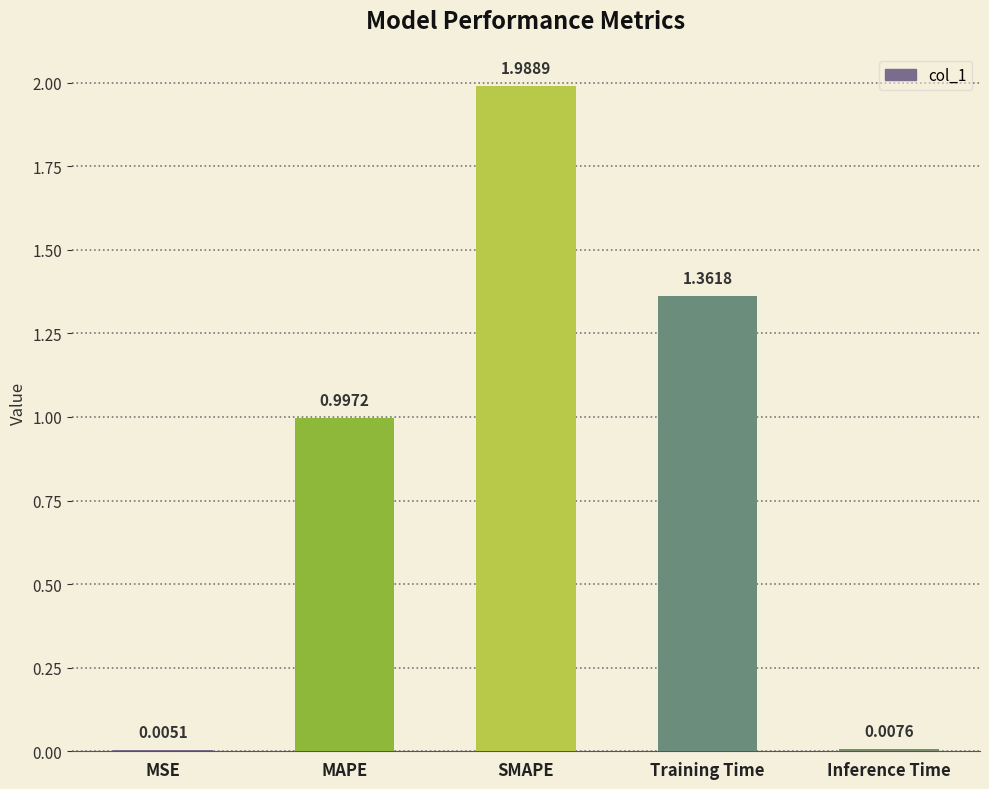

What is the difference between the values at SMAPE and MAPE?

1.0